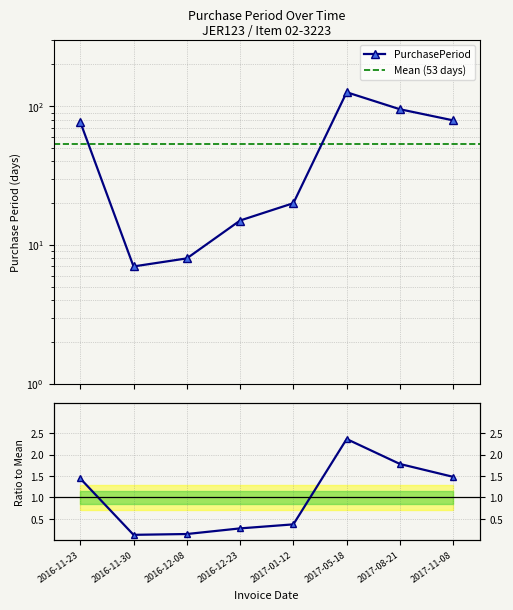

What is the value of the 7th point from the left?

95